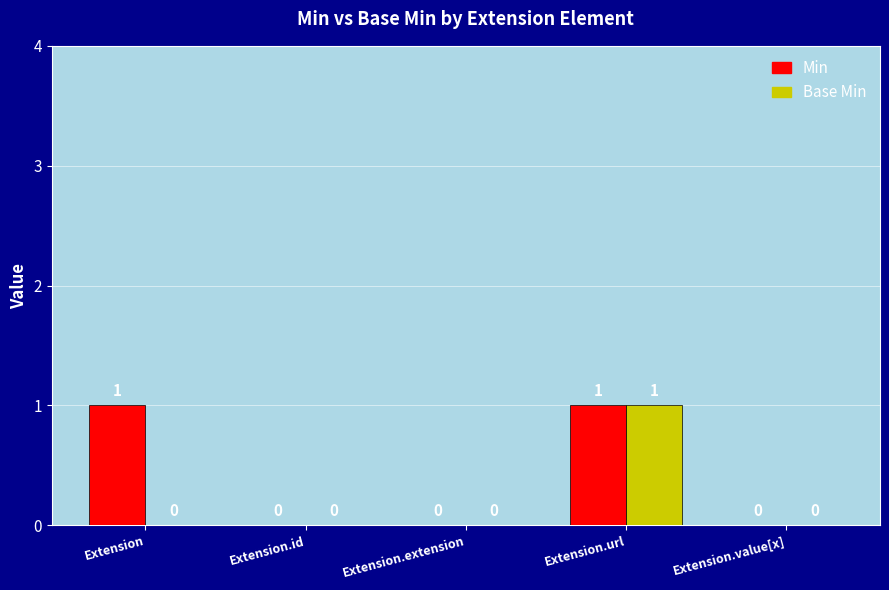

Which series changed the most between Extension and Extension.extension?

Min